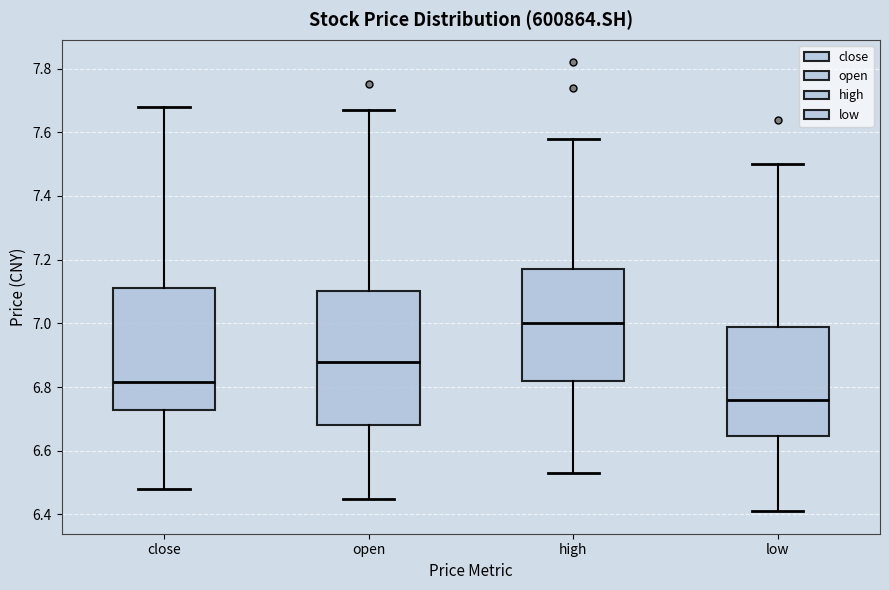

Which box has the lowest median line?

low